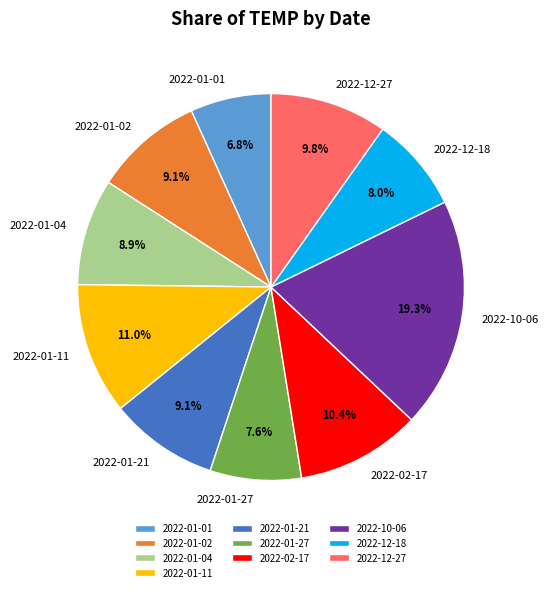

What percentage is NOT represented by 2022-01-04?

91.1%